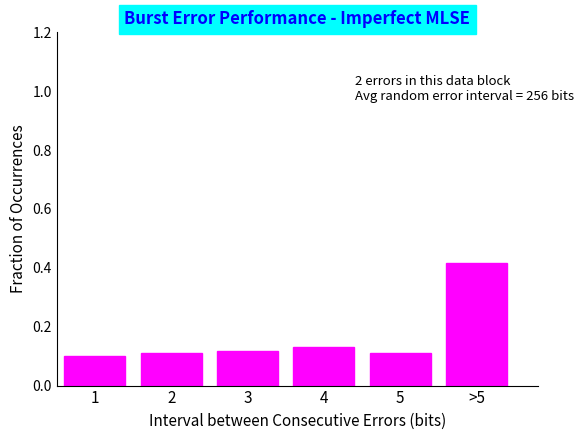

Is it true that the value at >5 is 0.7?

False